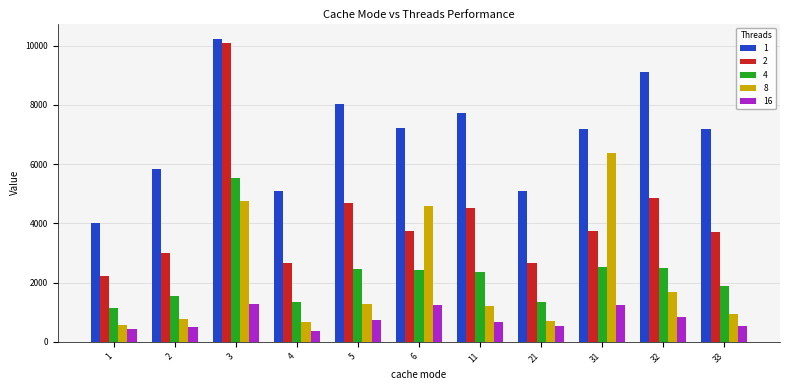

Which category has the highest value across all series?

3